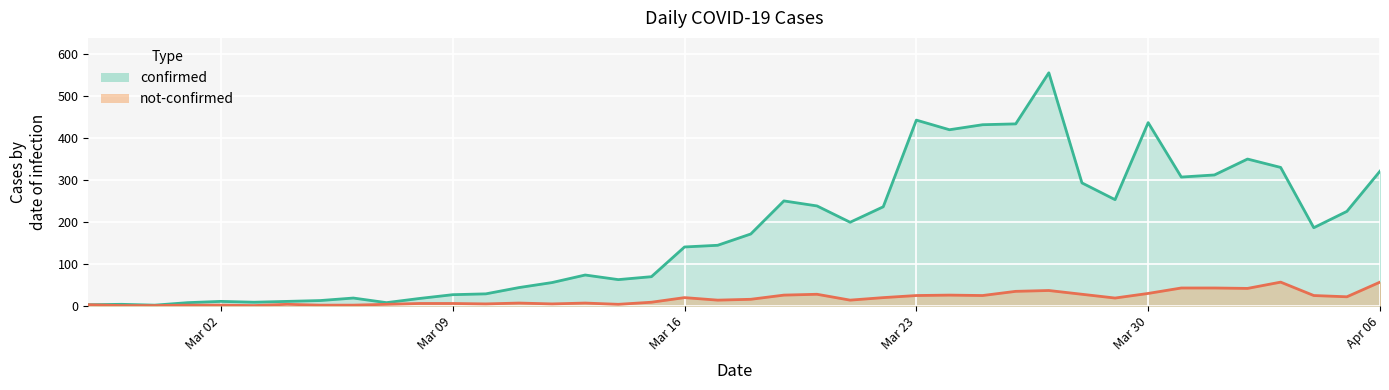

What is the sum of all not-confirmed values?

683